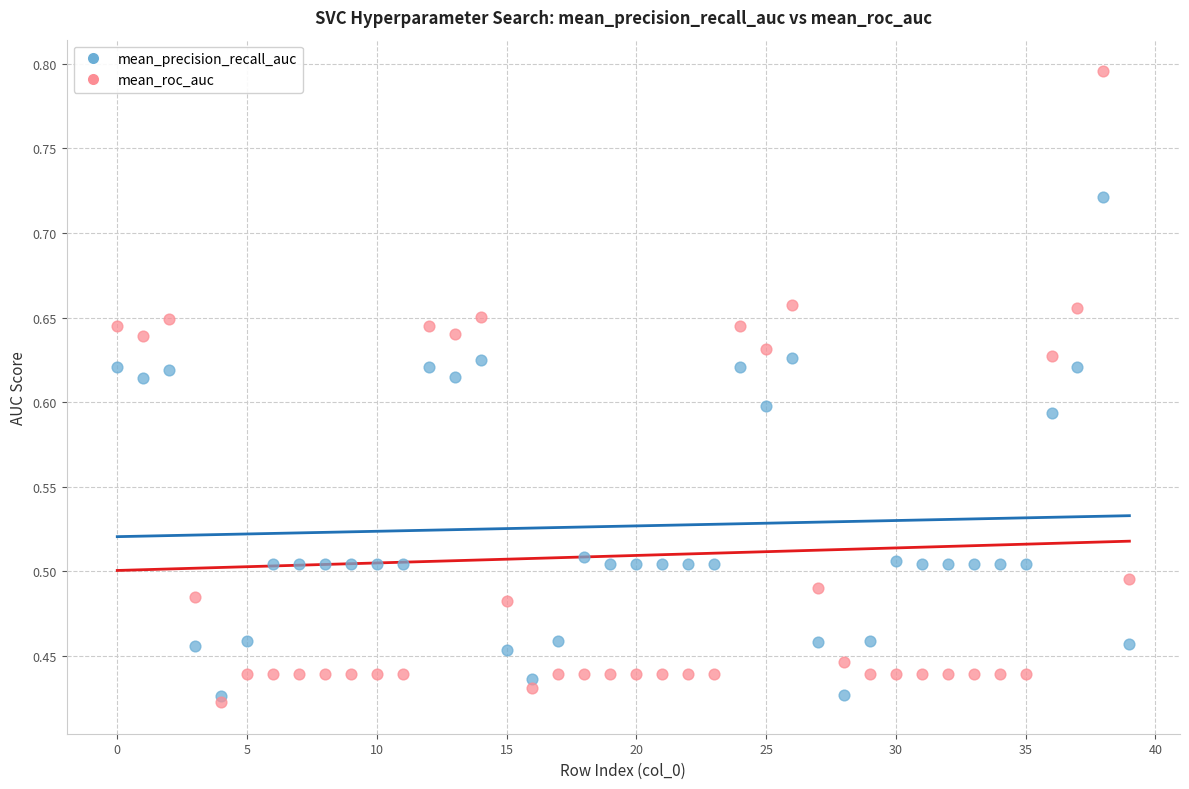

What are all the series names shown in the legend?

mean_precision_recall_auc, mean_roc_auc